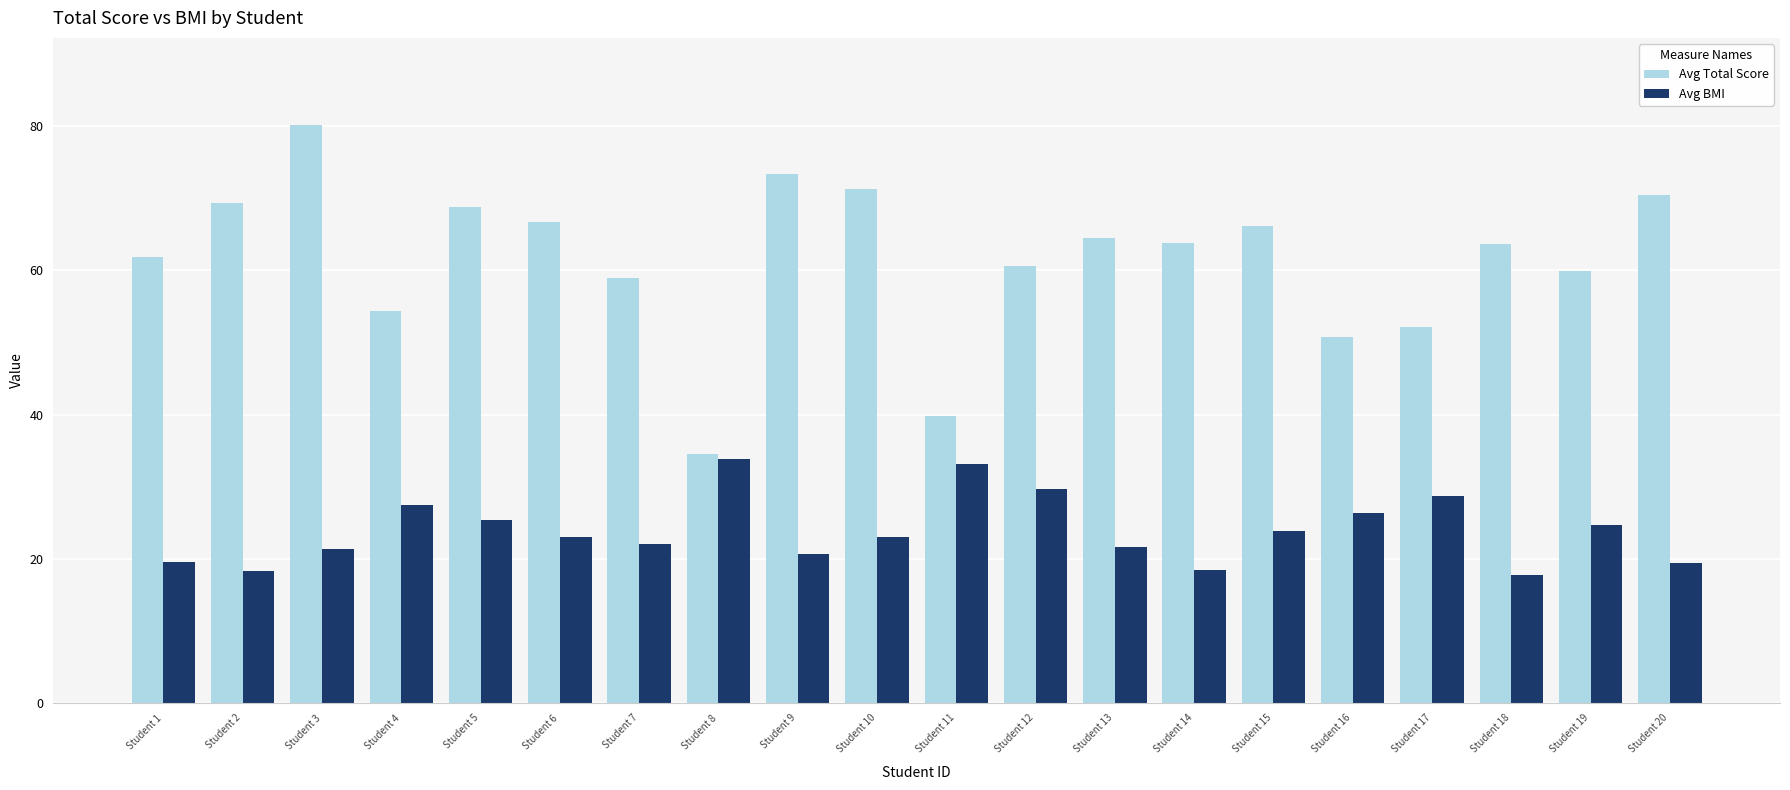

Which series has the largest range (max minus min)?

Avg Total Score